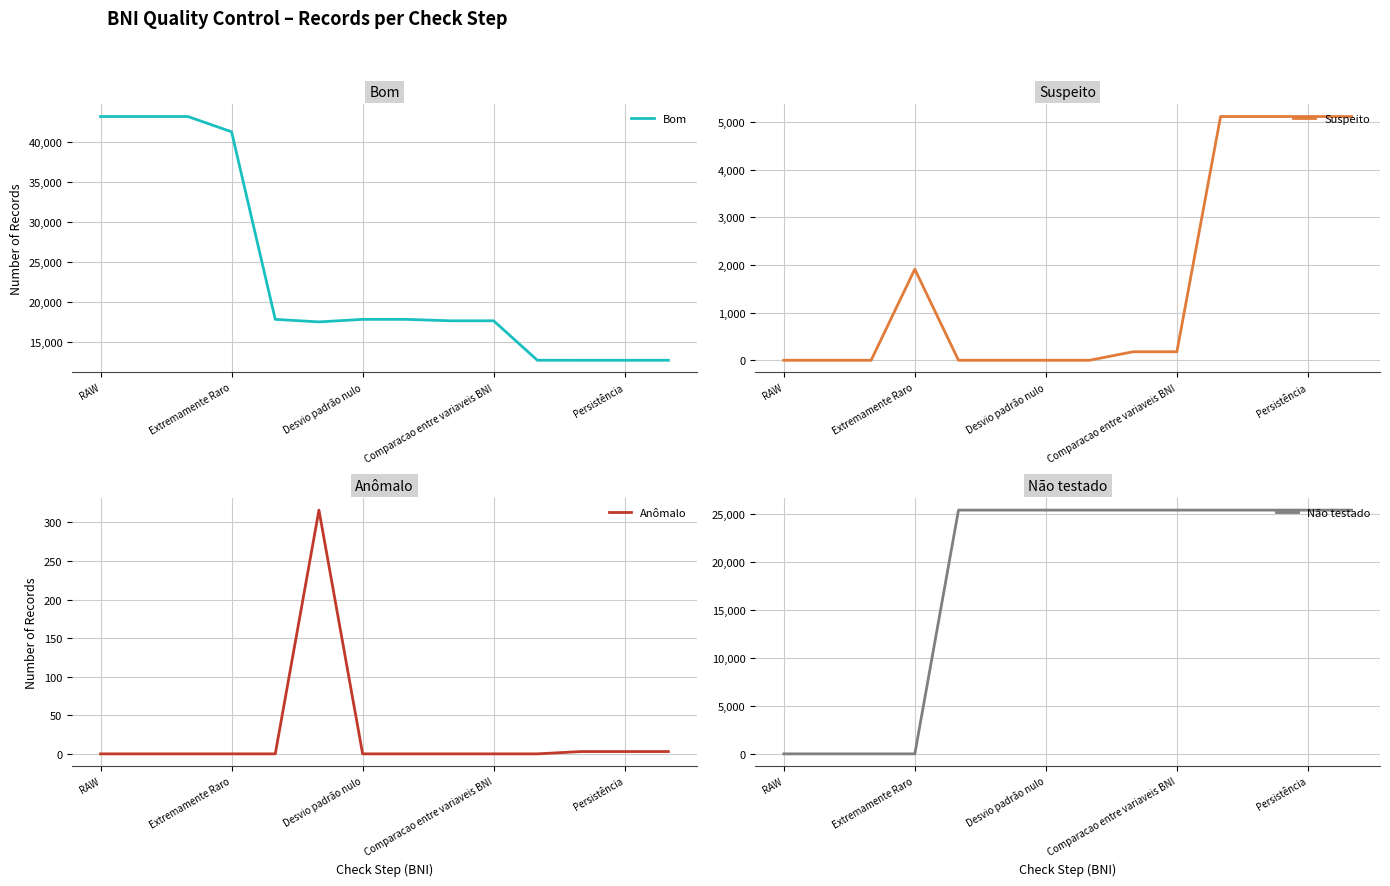

What position from the right is RAW?

14